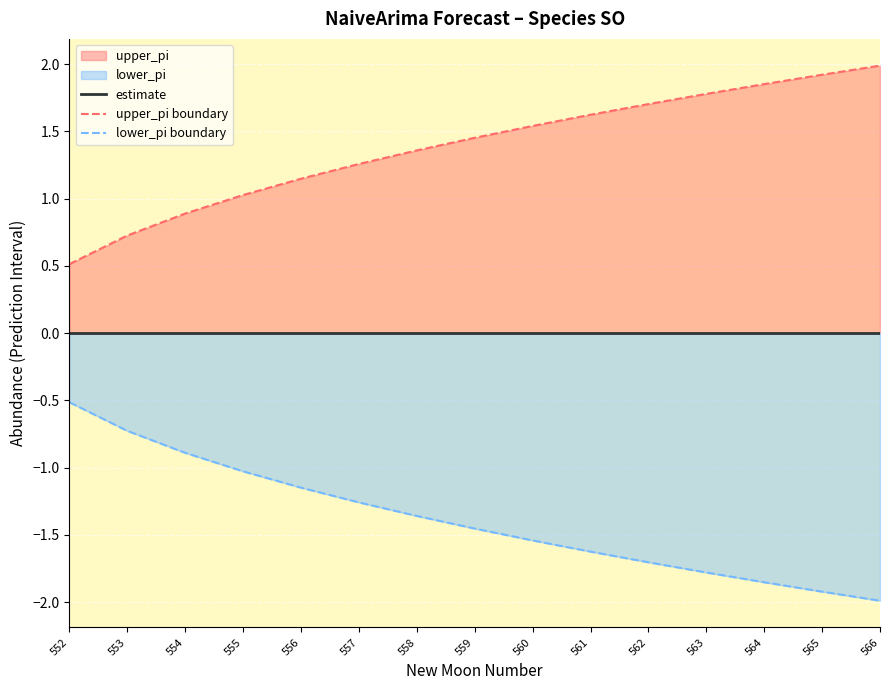

Reading left to right, list all the values displayed in this chart.

estimate: 552=0.0	553=0.0	554=0.0	555=0.0	556=0.0	557=0.0	558=0.0	559=0.0	560=0.0	561=0.0	562=0.0	563=0.0	564=0.0	565=0.0	566=0.0
upper_pi boundary: 552=0.5	553=0.7	554=0.9	555=1.0	556=1.1	557=1.3	558=1.4	559=1.5	560=1.5	561=1.6	562=1.7	563=1.8	564=1.9	565=1.9	566=2.0
lower_pi boundary: 552=-0.5	553=-0.7	554=-0.9	555=-1.0	556=-1.1	557=-1.3	558=-1.4	559=-1.5	560=-1.5	561=-1.6	562=-1.7	563=-1.8	564=-1.9	565=-1.9	566=-2.0